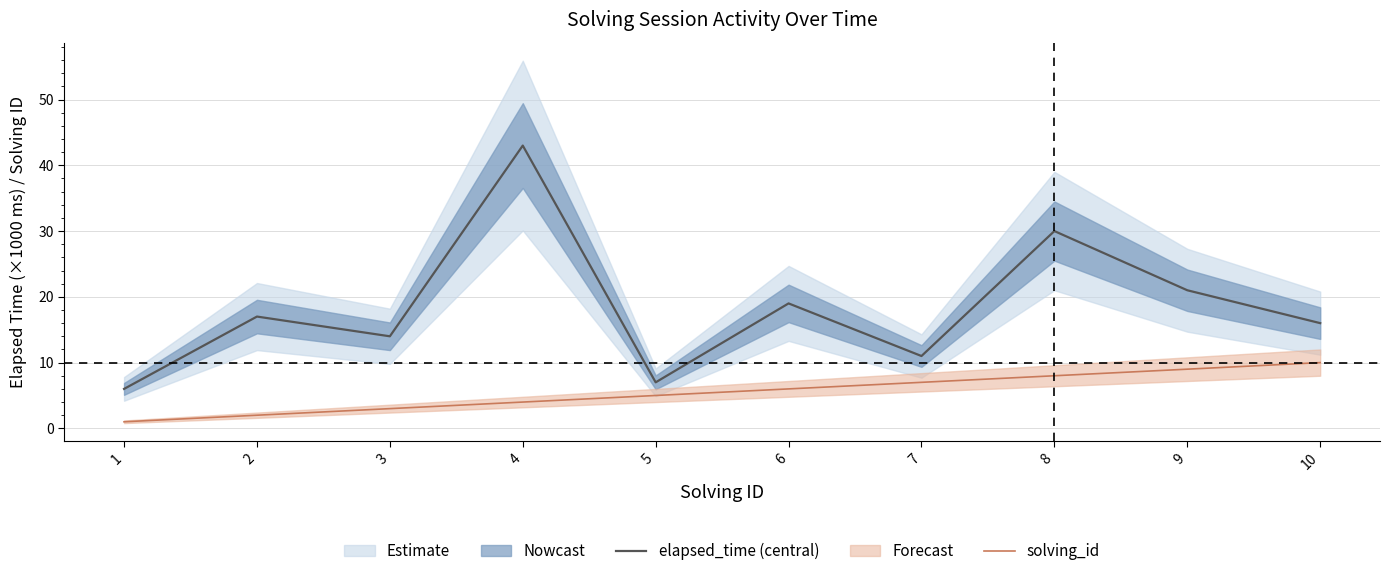

Where does the solving_id series first go above 6?

7